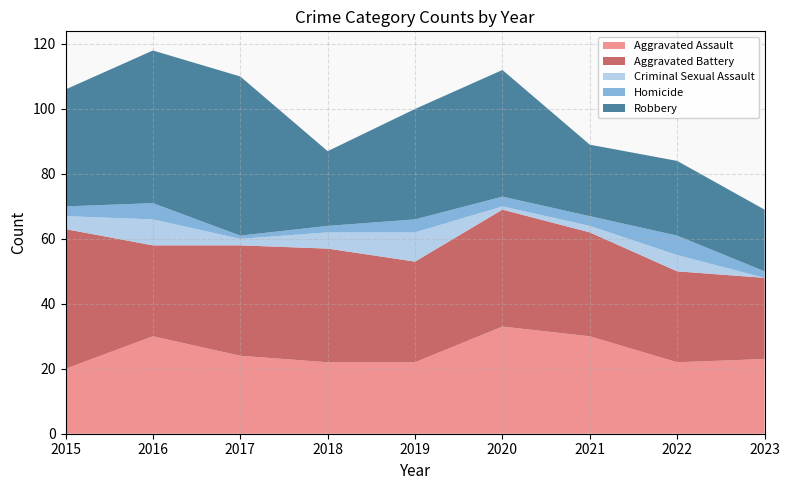

At which category does the chart reach its minimum across all series?

2023